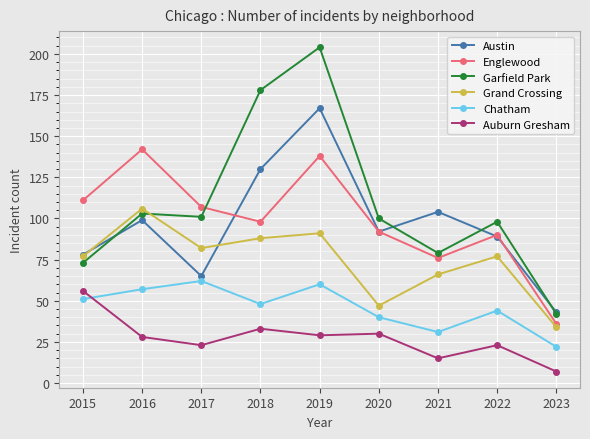

Where does the Chatham series first go above 48?

2015